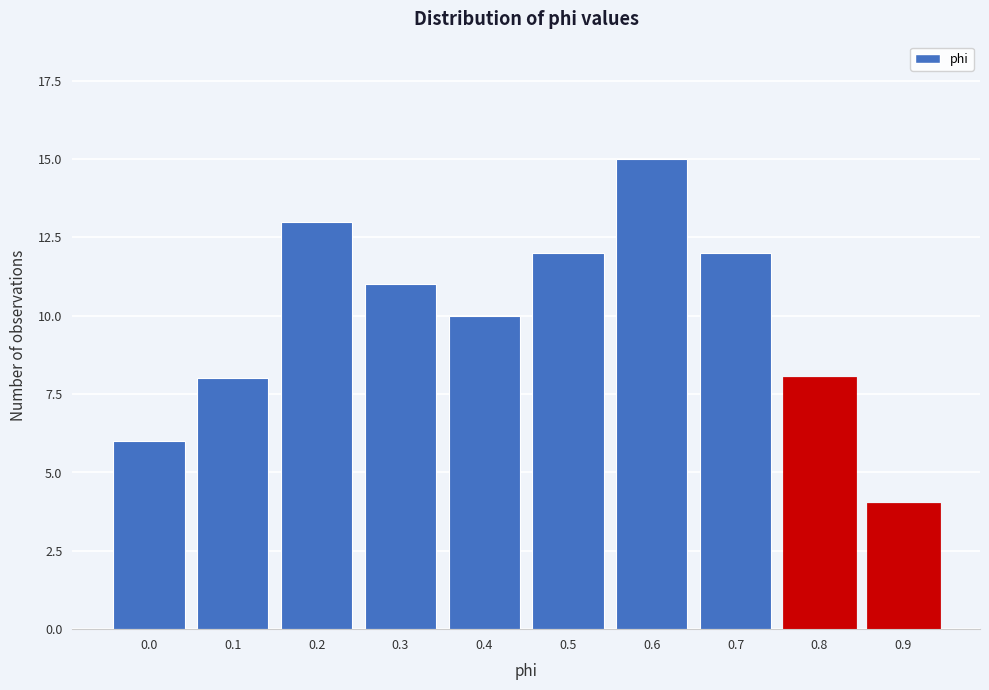

Reading right to left, transcribe all the data shown in this chart.

0.9=4	0.8=8	0.7=12	0.6=15	0.5=12	0.4=10	0.3=11	0.2=13	0.1=8	0.0=6